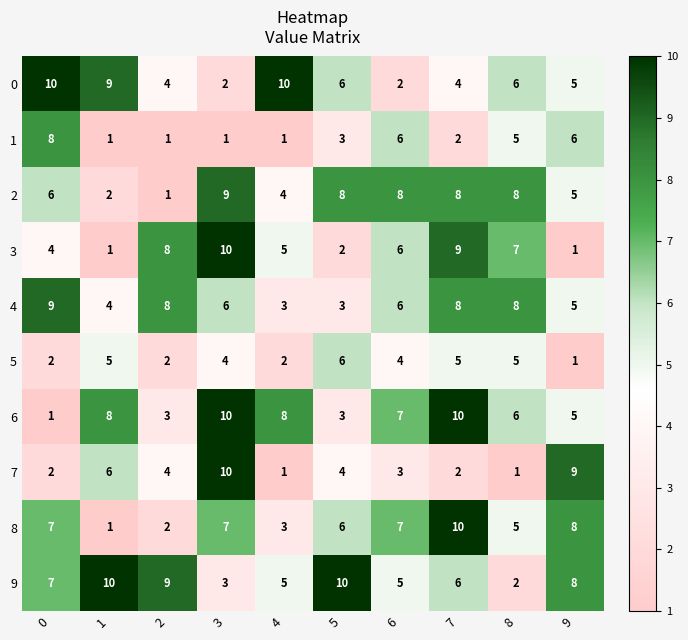

What is the spread (max minus min) of values at 6?

6